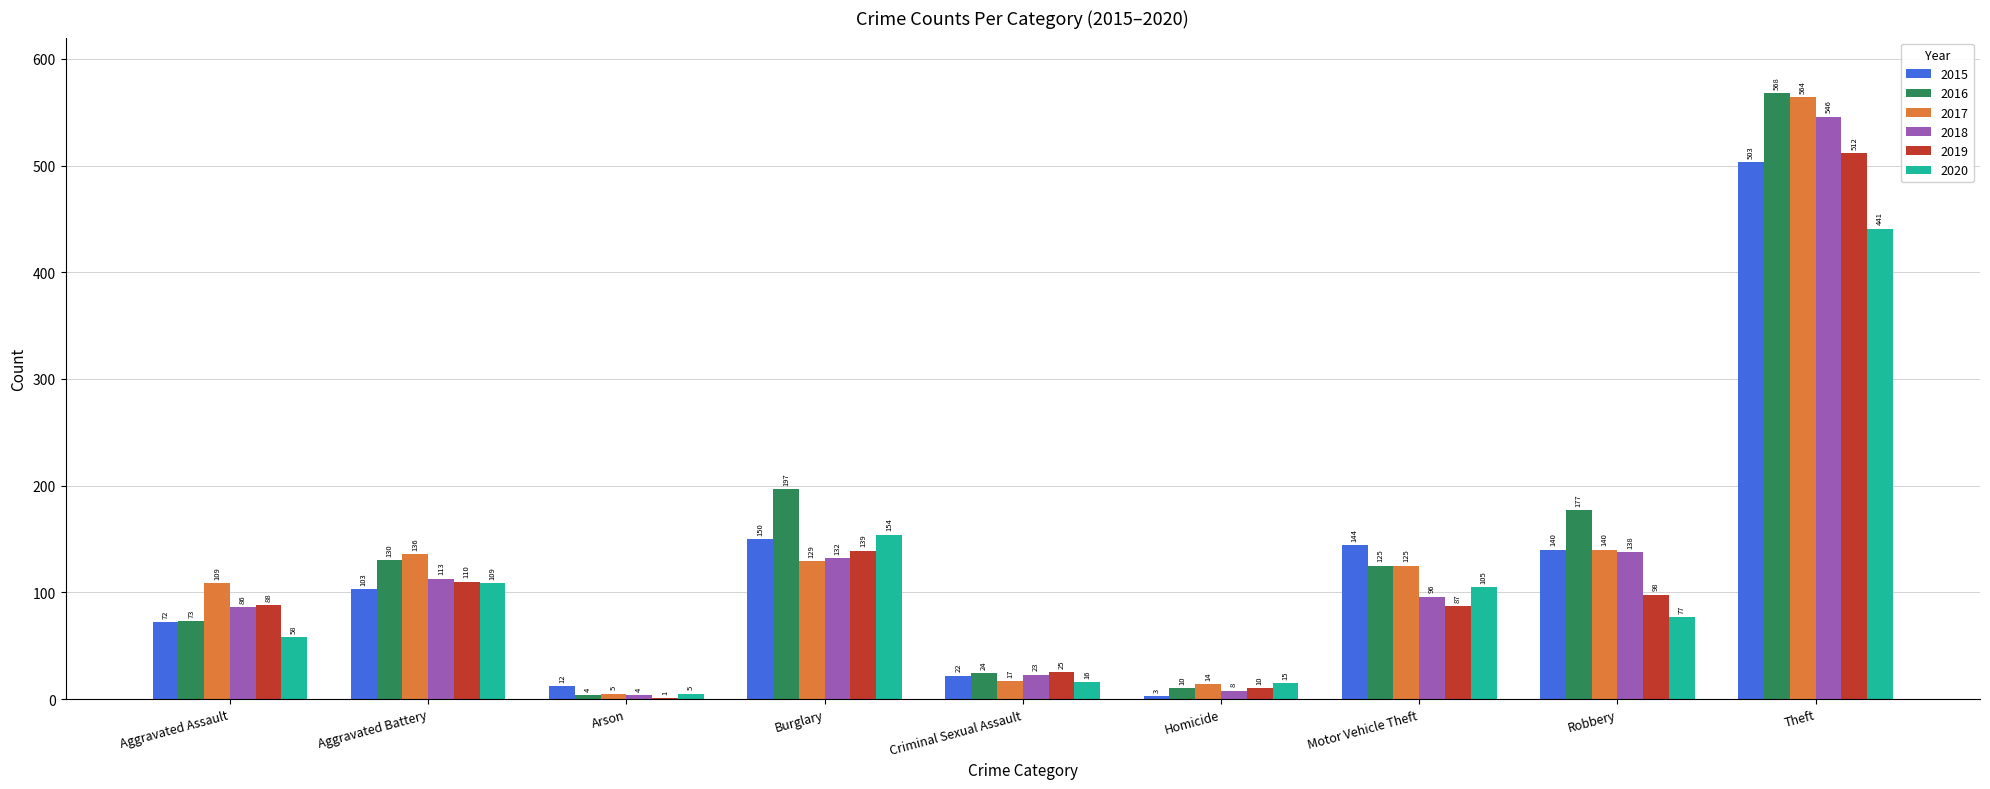

What is the greatest value displayed?

568